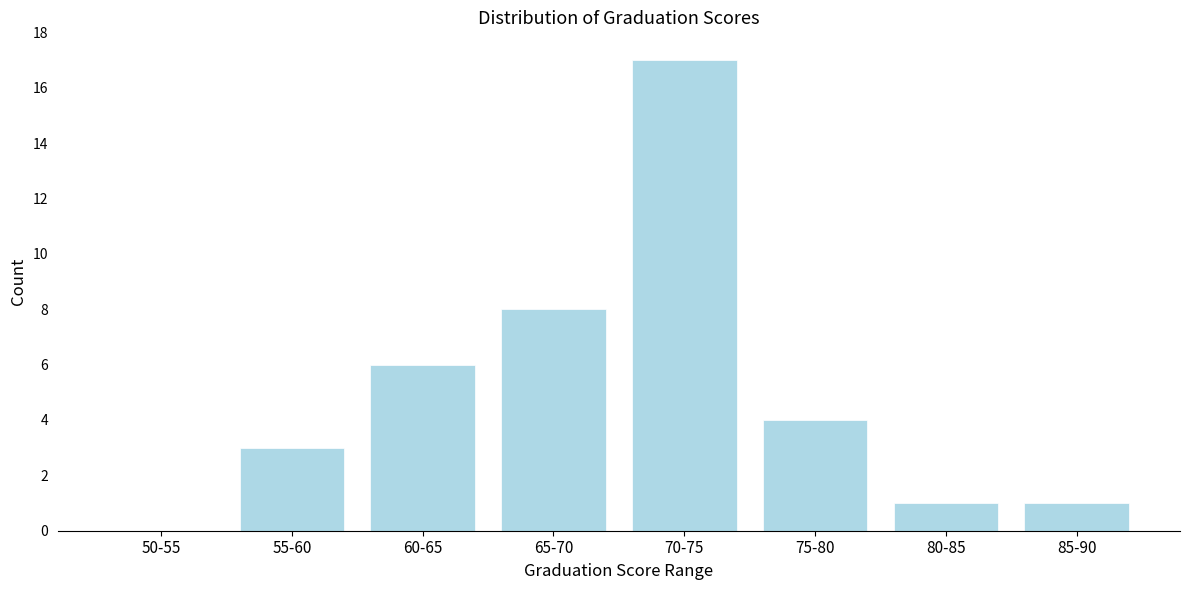

Reading right to left, what are all the values shown in this chart?

85-90=1	80-85=1	75-80=4	70-75=17	65-70=8	60-65=6	55-60=3	50-55=0